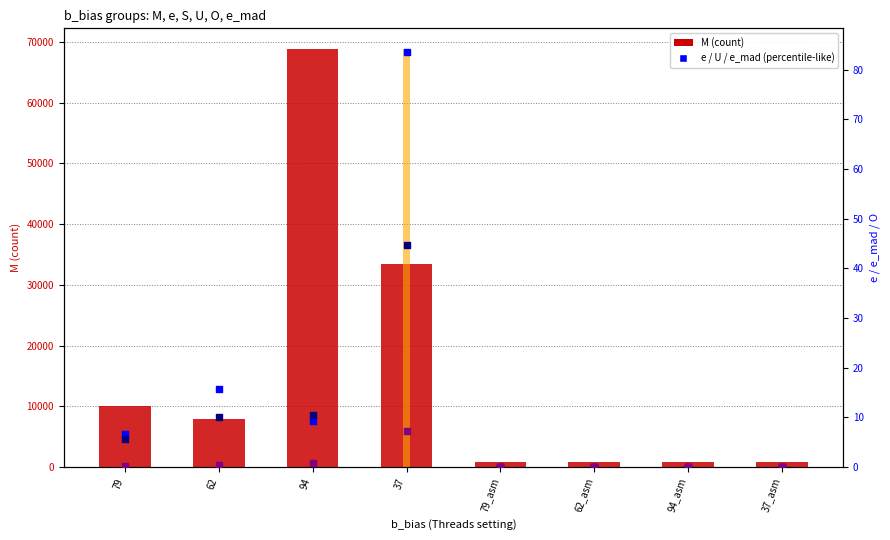

Which series contains the highest Y value?

M